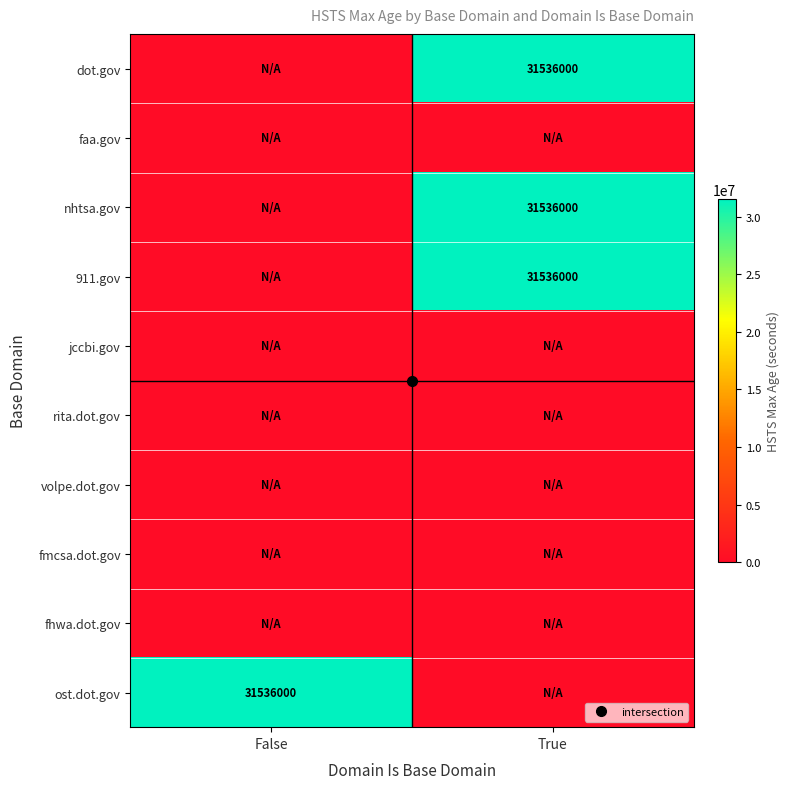

Is it true that dot.gov equals 0 at False?

True